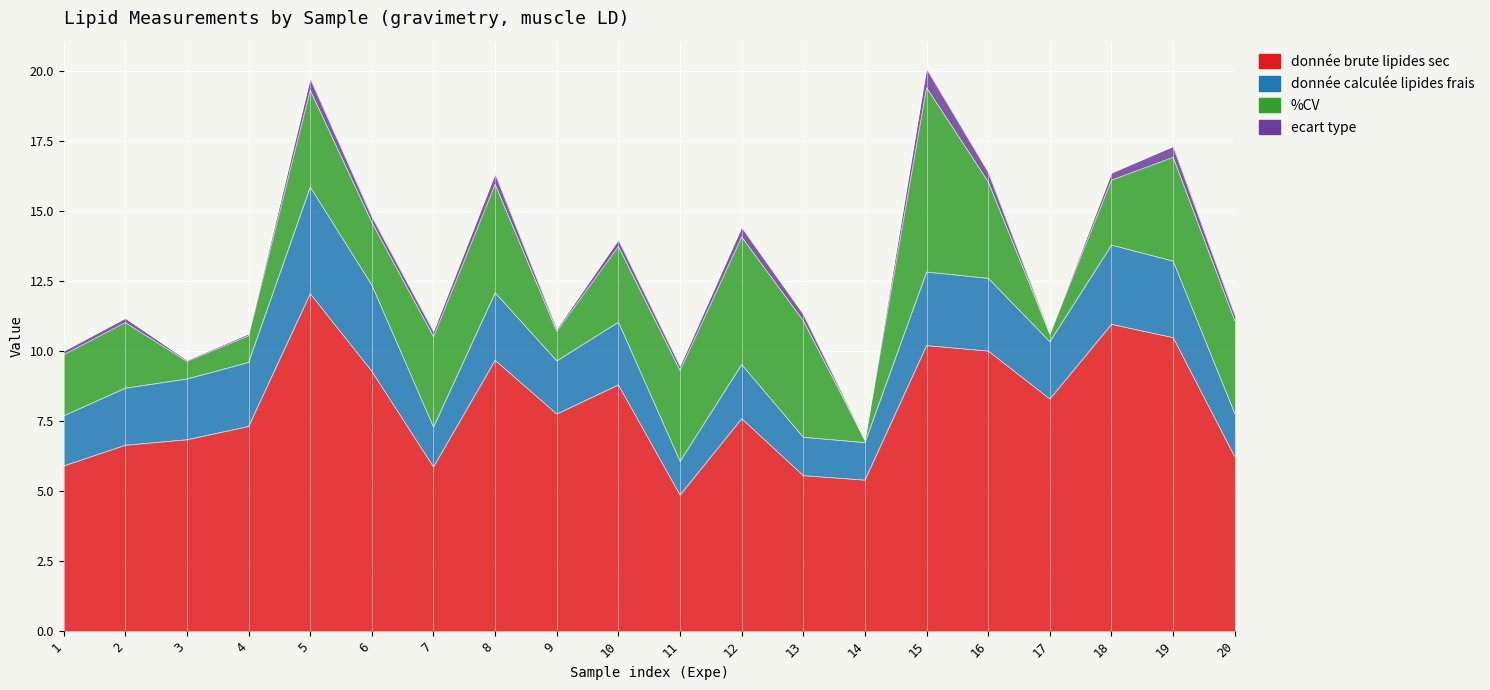

What is the sum of the %CV values at 15 and 11?

9.8